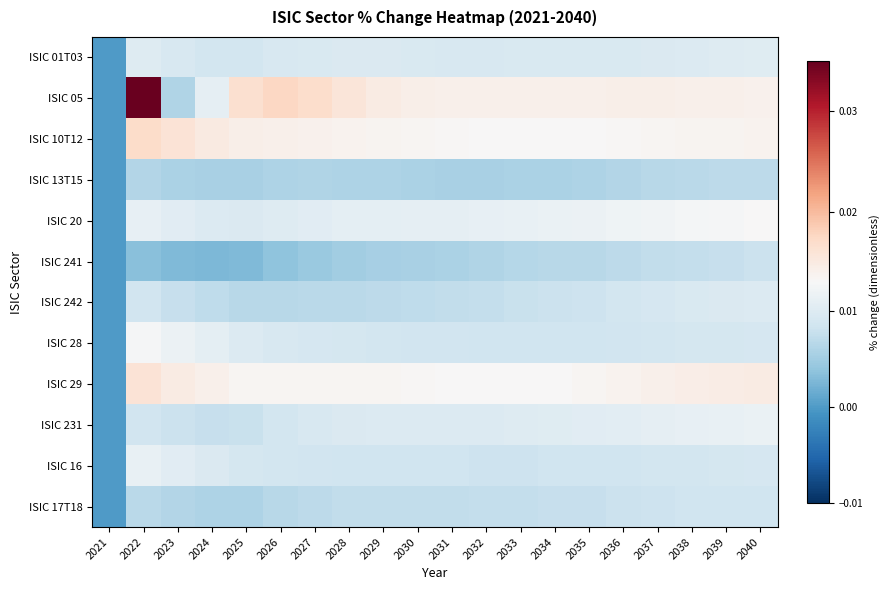

Between 2032 and 2033, which series saw the biggest shift?

ISIC 241